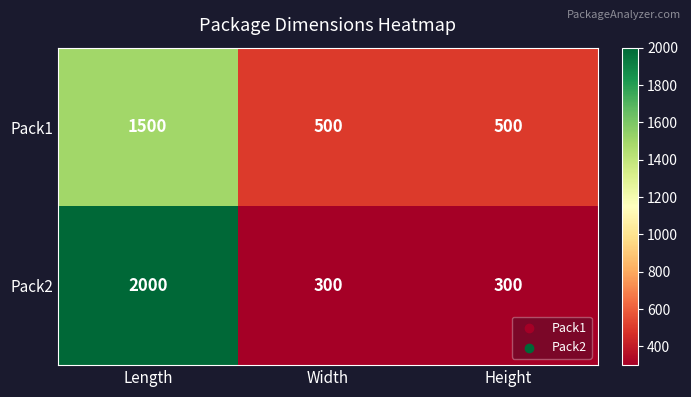

Reading left to right, list all the values displayed in this chart.

Pack1: 1500	500	500
Pack2: 2000	300	300